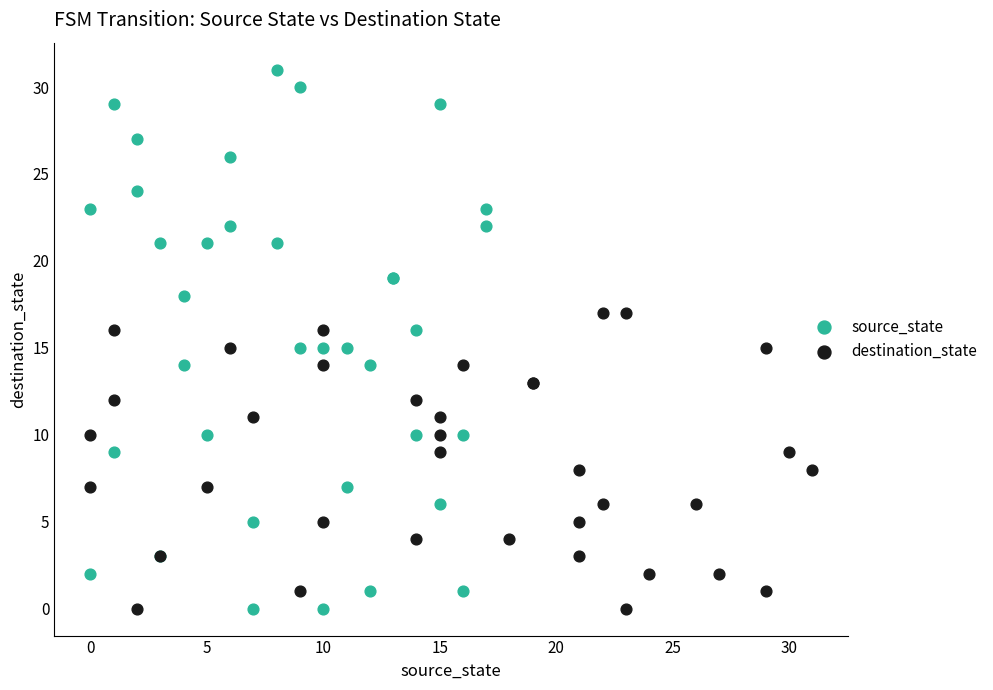

What are all the series names shown in the legend?

source_state, destination_state